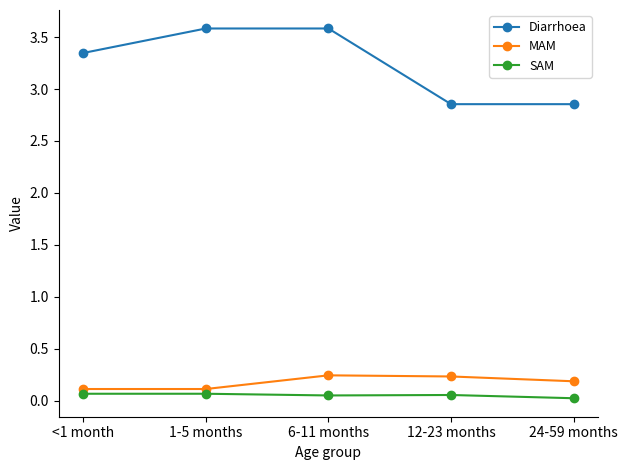

In MAM, how many points are higher than both neighbors (excluding endpoints)?

1